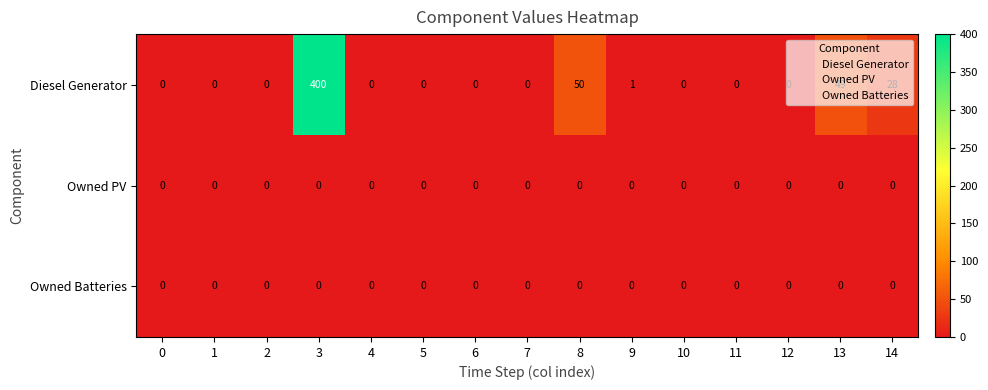

What is the sum of the Diesel Generator values at 10 and 8?

50